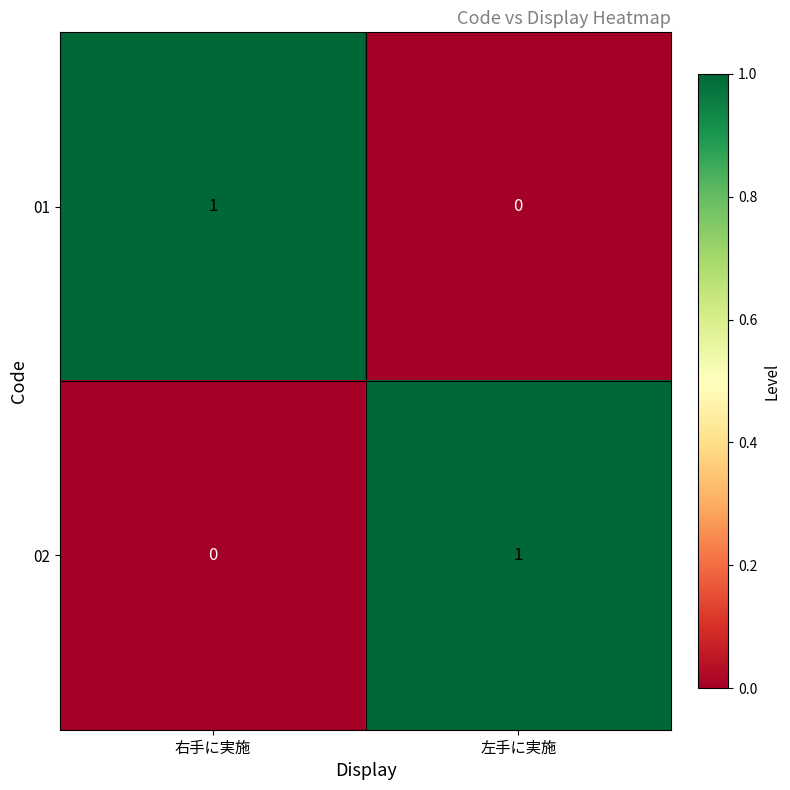

At which label does 01 reach its peak?

右手に実施